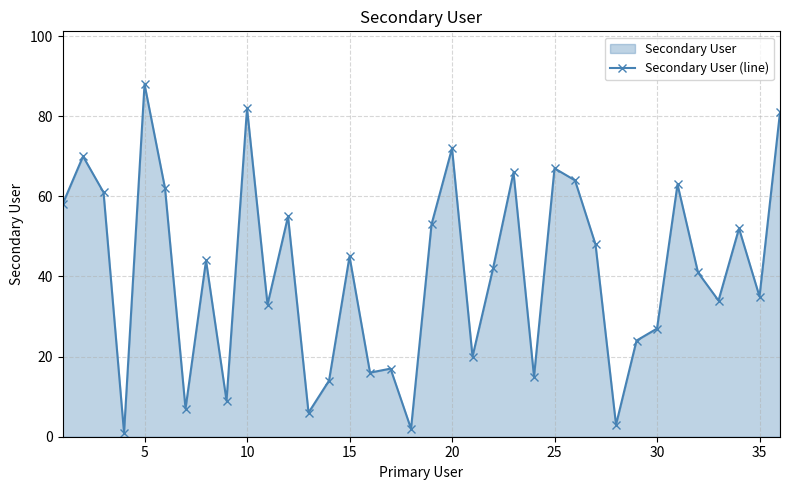

What is the greatest value displayed?

88